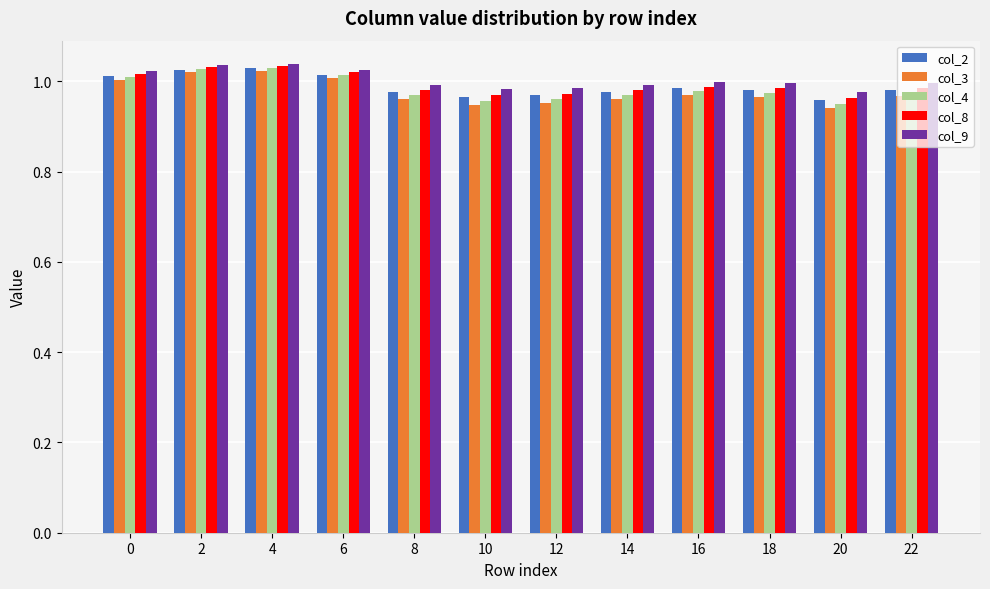

Which series has the widest spread of values?

col_3